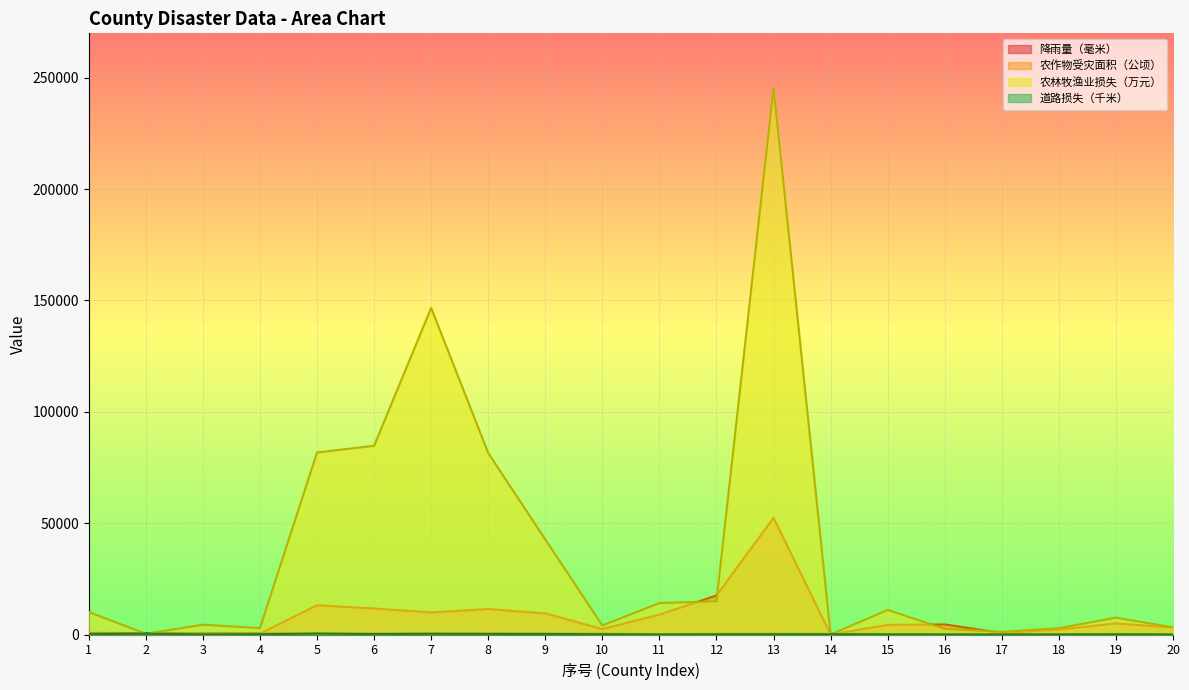

How many values in the 农作物受灾面积（公顷） series are below 4522?

10